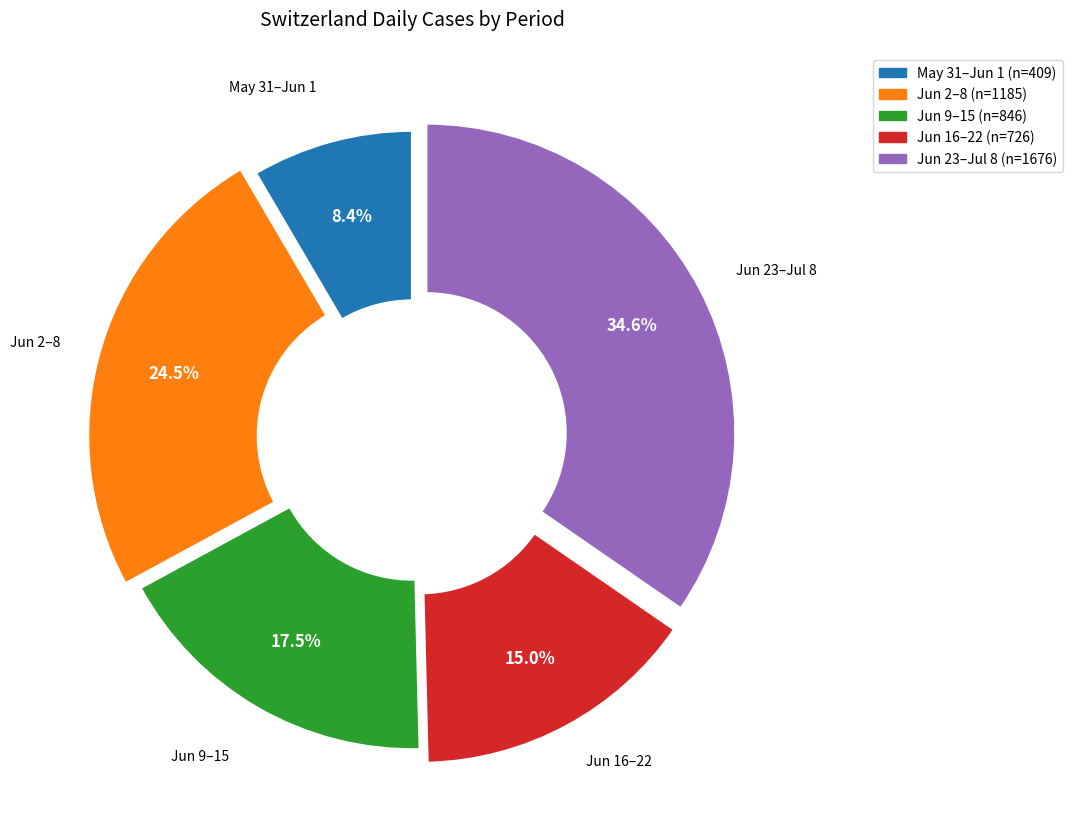

Rank the categories by value from lowest to highest.

May 31–Jun 1, Jun 16–22, Jun 9–15, Jun 2–8, Jun 23–Jul 8